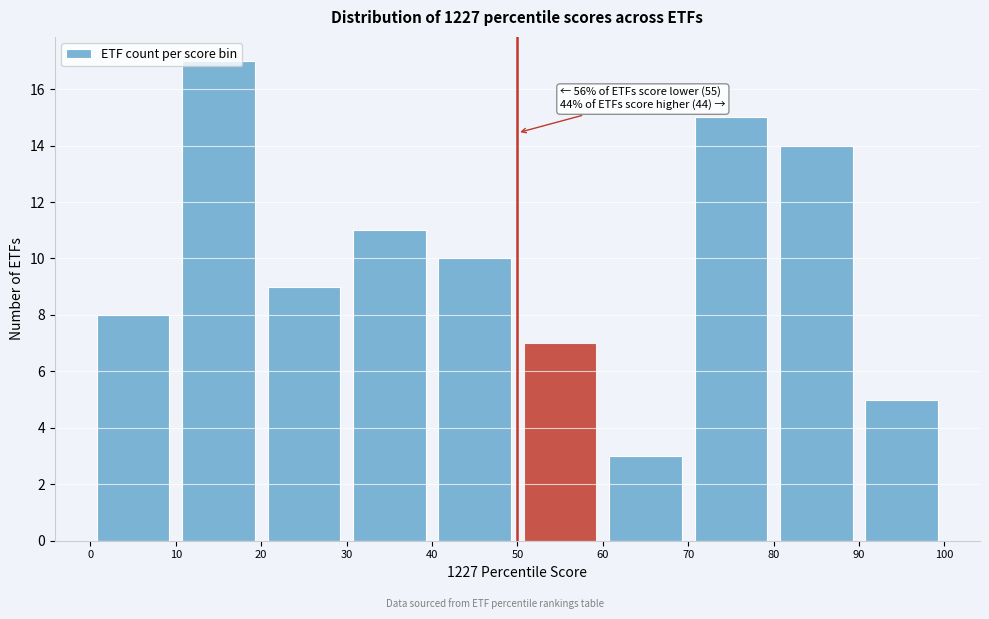

Which range on the x-axis has the tallest bar?

10 to 20